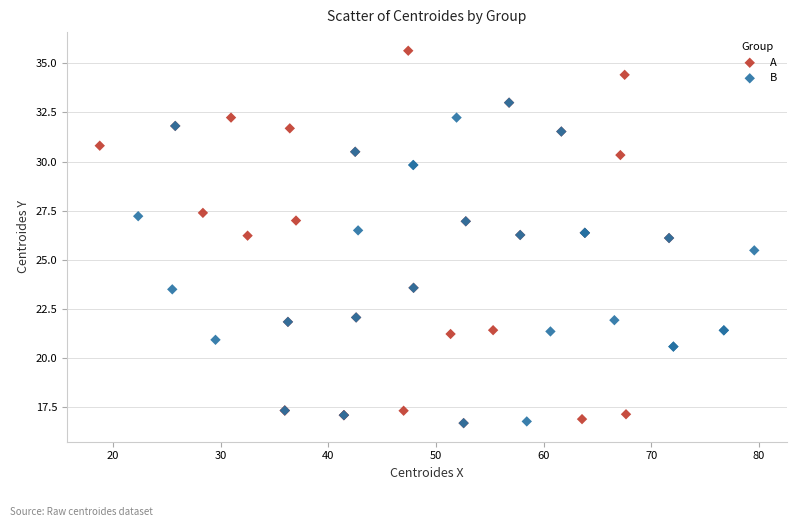

What are all the series names shown in the legend?

A, B